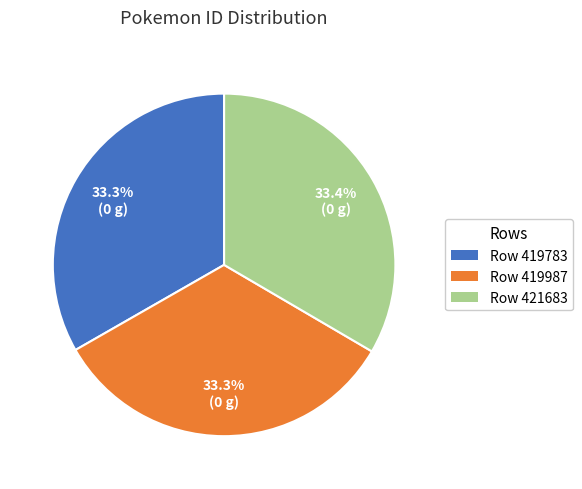

What is the ratio of the value at Row 419987 to the value at Row 421683?

1.0